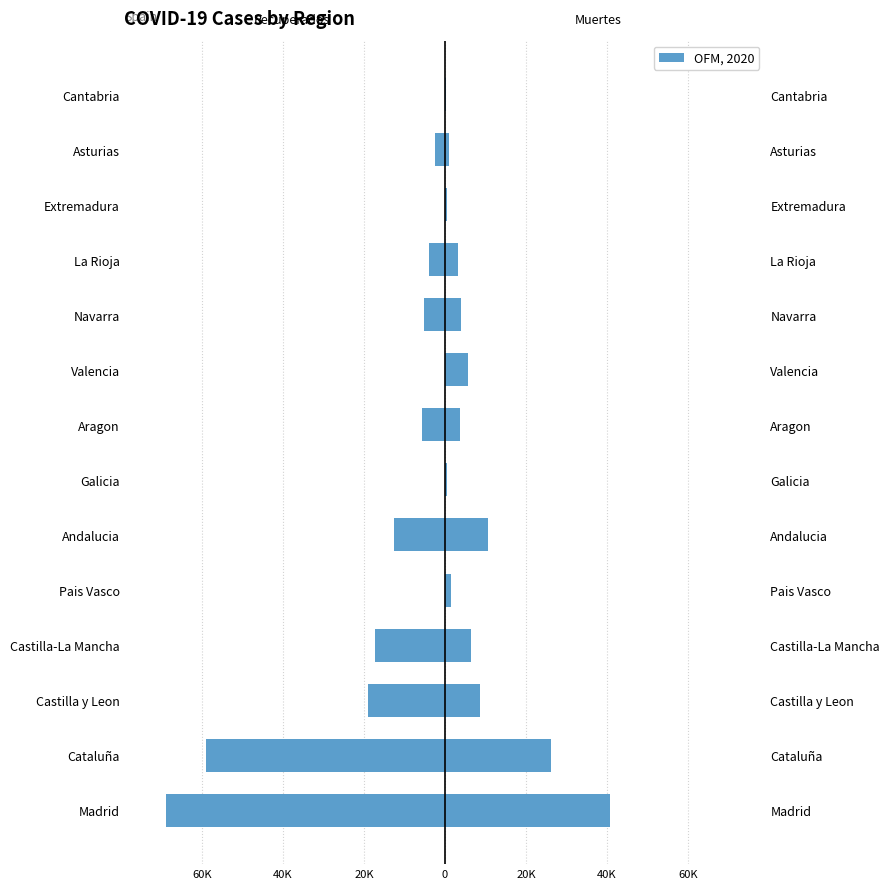

The Recuperados series shows -31340 at Valencia. True or false?

False